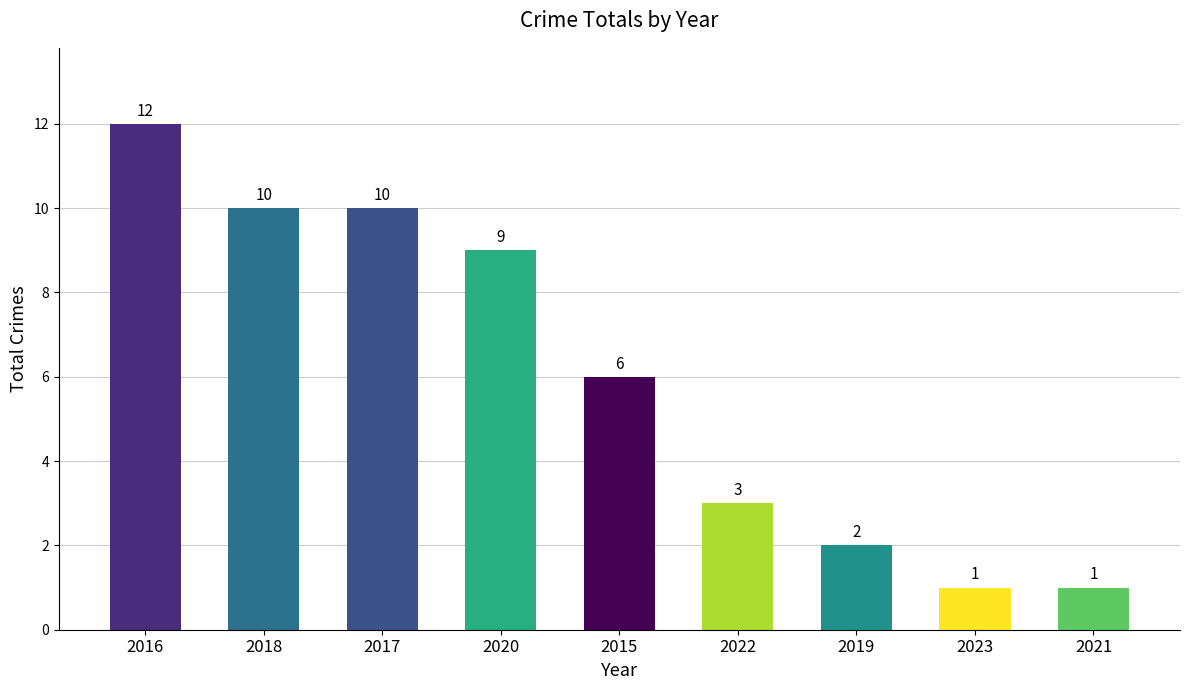

True or false: the data shows 9 at 2015.

False